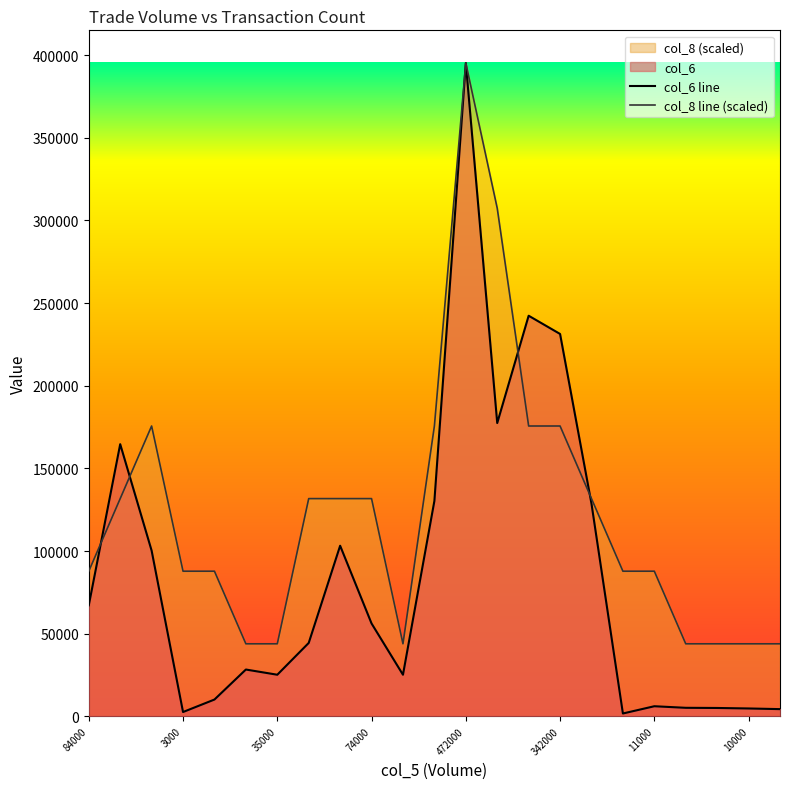

After their last crossing, which series has the higher values: col_6 line or col_8 line (scaled)?

col_8 line (scaled)